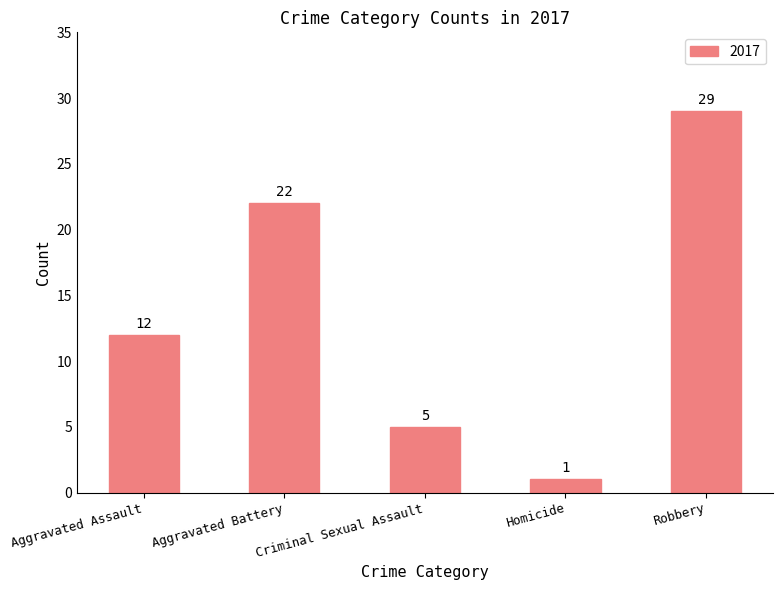

Is it true that the value at Criminal Sexual Assault is 2?

False